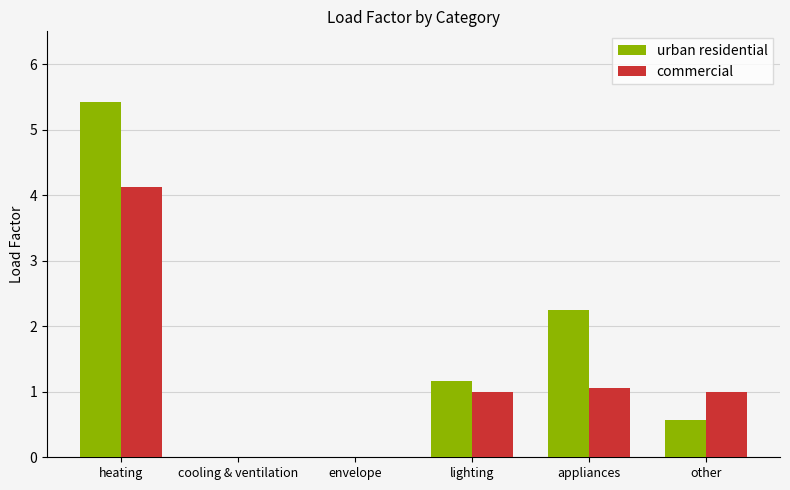

What is the sum of the commercial values at lighting and envelope?

1.0